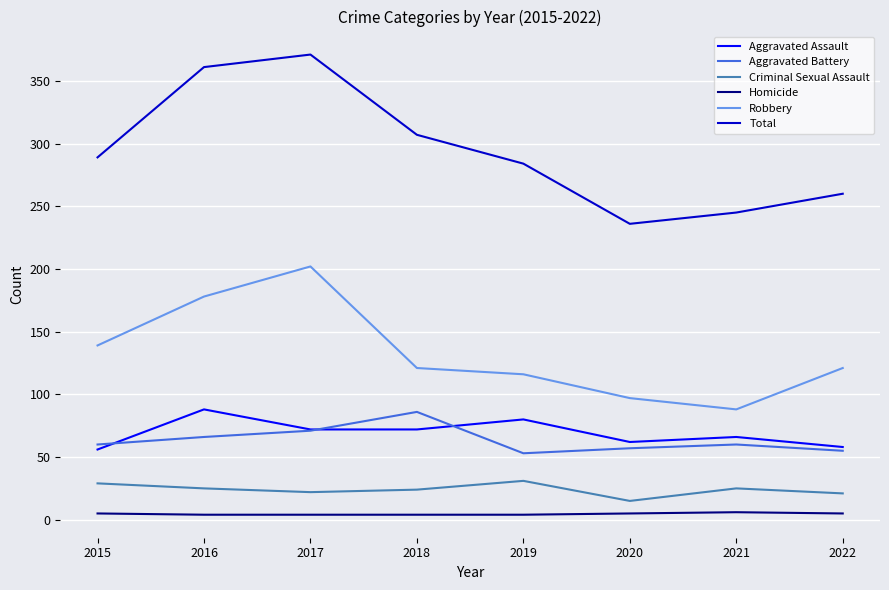

In Homicide, how many points are higher than both neighbors (excluding endpoints)?

1